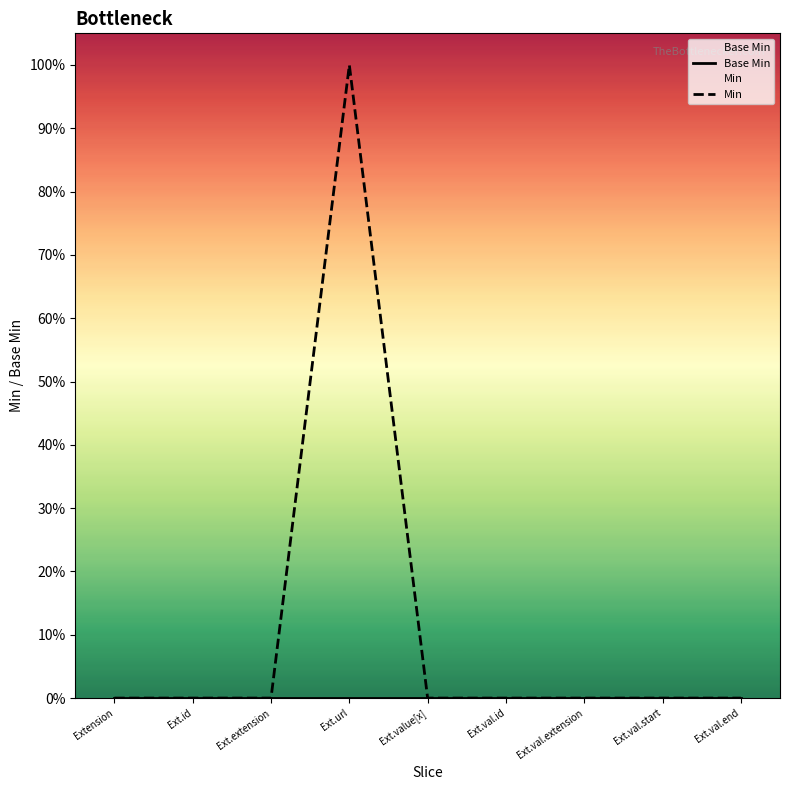

What is the spread (max minus min) of values at Ext.url?

1